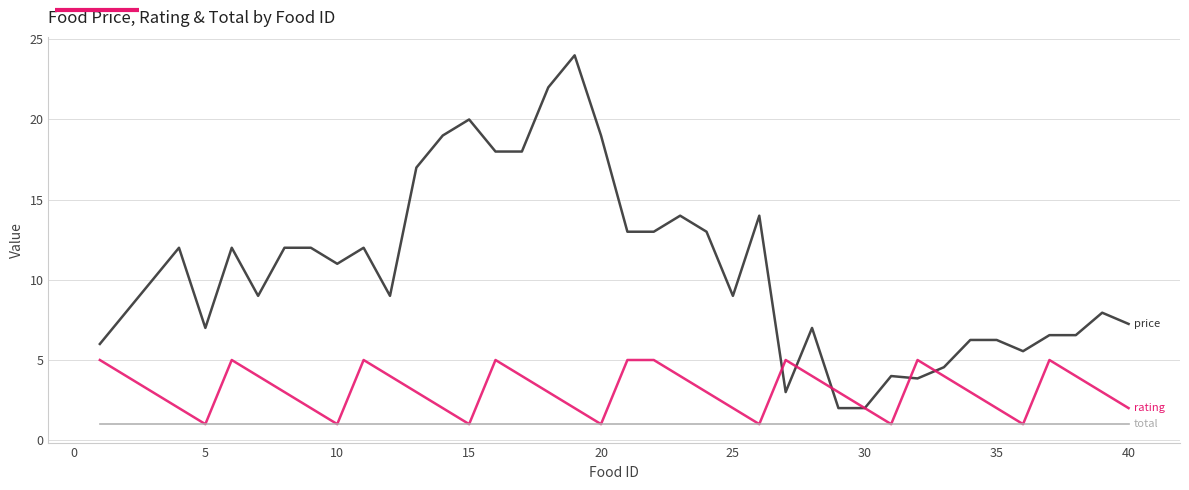

What is the greatest value displayed?

24.0